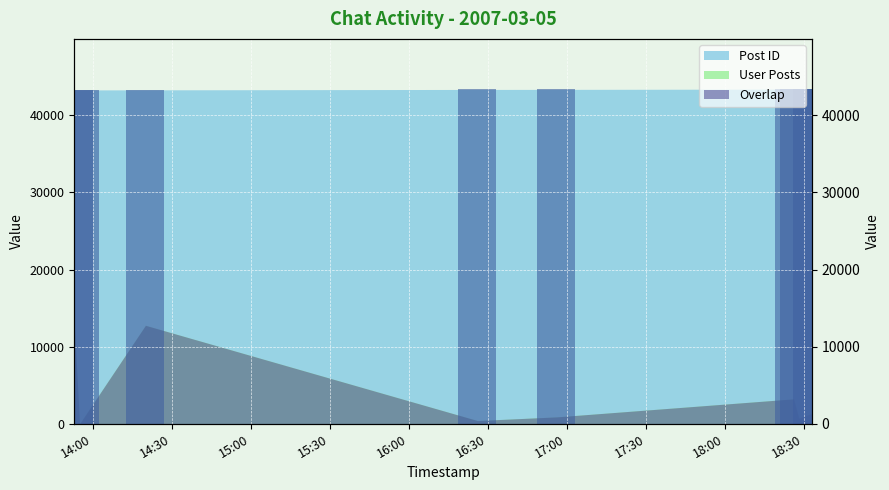

What position from the right is 2007-03-05 13:53:00?

8